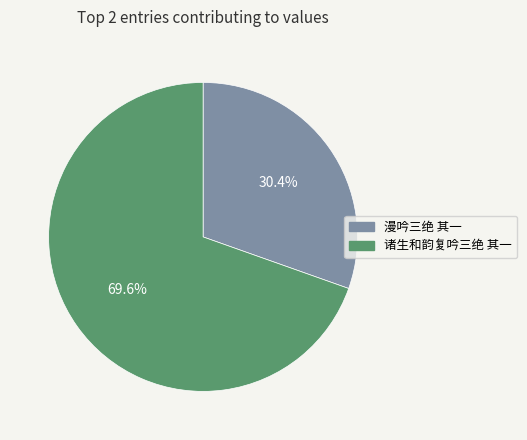

Rank the categories by value from lowest to highest.

漫吟三绝 其一, 诸生和韵复吟三绝 其一